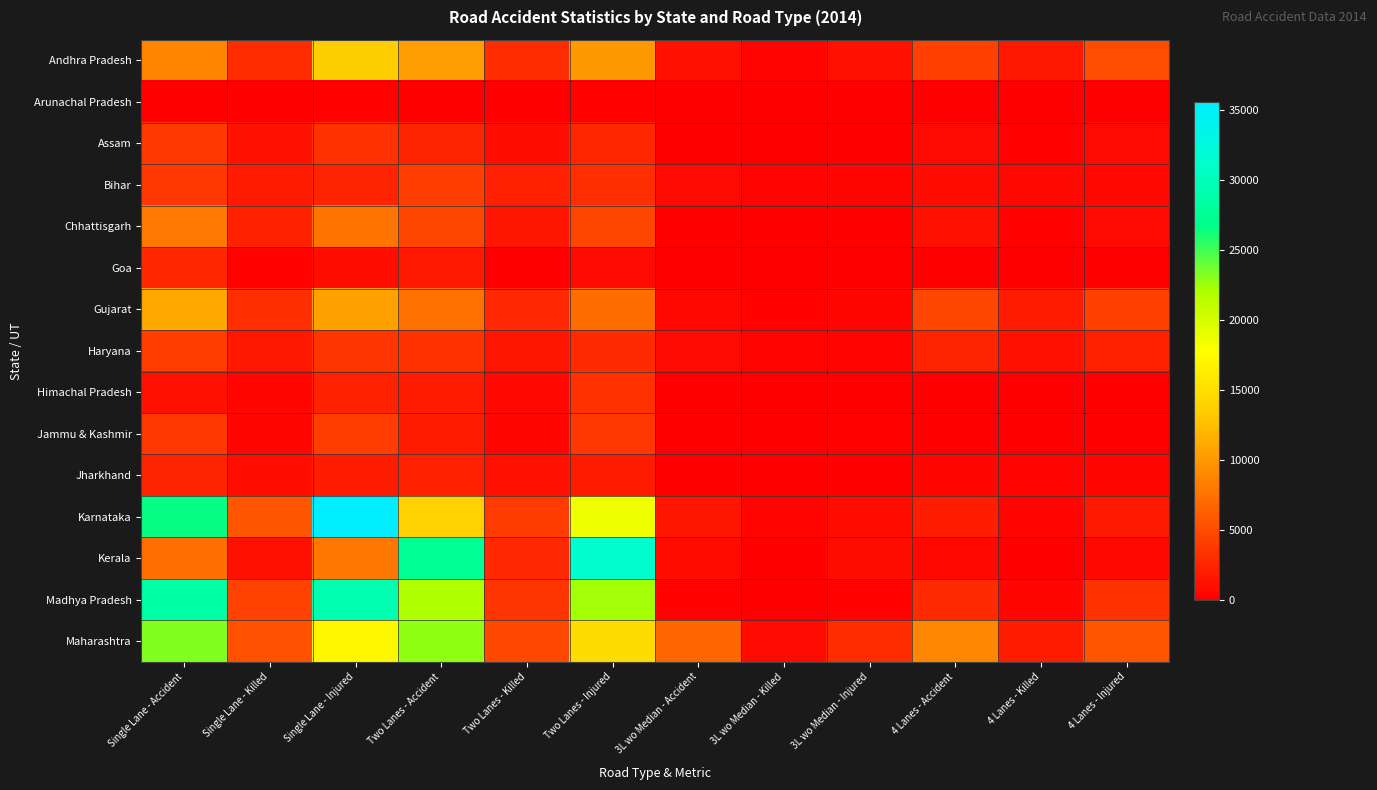

Reading left to right, transcribe all the data shown in this chart.

Andhra Pradesh: Single Lane - Accident=8634	Single Lane - Killed=2958	Single Lane - Injured=13541	Two Lanes - Accident=10327	Two Lanes - Killed=2994	Two Lanes - Injured=10122	3L wo Median - Accident=1188	3L wo Median - Killed=396	3L wo Median - Injured=1199	4 Lanes - Accident=4291	4 Lanes - Killed=1560	4 Lanes - Injured=5069
Arunachal Pradesh: Single Lane - Accident=90	Single Lane - Killed=60	Single Lane - Injured=152	Two Lanes - Accident=115	Two Lanes - Killed=59	Two Lanes - Injured=156	3L wo Median - Accident=0	3L wo Median - Killed=0	3L wo Median - Injured=0	4 Lanes - Accident=0	4 Lanes - Killed=0	4 Lanes - Injured=0
Assam: Single Lane - Accident=3888	Single Lane - Killed=1217	Single Lane - Injured=3195	Two Lanes - Accident=2432	Two Lanes - Killed=1035	Two Lanes - Injured=2510	3L wo Median - Accident=56	3L wo Median - Killed=25	3L wo Median - Injured=42	4 Lanes - Accident=768	4 Lanes - Killed=245	4 Lanes - Injured=752
Bihar: Single Lane - Accident=3731	Single Lane - Killed=1815	Single Lane - Injured=2475	Two Lanes - Accident=4156	Two Lanes - Killed=2096	Two Lanes - Injured=3092	3L wo Median - Accident=756	3L wo Median - Killed=390	3L wo Median - Injured=485	4 Lanes - Accident=913	4 Lanes - Killed=612	4 Lanes - Injured=588
Chhattisgarh: Single Lane - Accident=7961	Single Lane - Killed=2244	Single Lane - Injured=7762	Two Lanes - Accident=4696	Two Lanes - Killed=1524	Two Lanes - Injured=4661	3L wo Median - Accident=0	3L wo Median - Killed=0	3L wo Median - Injured=0	4 Lanes - Accident=1164	4 Lanes - Killed=254	4 Lanes - Injured=734
Goa: Single Lane - Accident=2523	Single Lane - Killed=187	Single Lane - Injured=1091	Two Lanes - Accident=1706	Two Lanes - Killed=103	Two Lanes - Injured=788	3L wo Median - Accident=0	3L wo Median - Killed=0	3L wo Median - Injured=0	4 Lanes - Accident=0	4 Lanes - Killed=0	4 Lanes - Injured=0
Gujarat: Single Lane - Accident=10978	Single Lane - Killed=3101	Single Lane - Injured=10673	Two Lanes - Accident=7475	Two Lanes - Killed=2669	Two Lanes - Injured=7101	3L wo Median - Accident=642	3L wo Median - Killed=248	3L wo Median - Injured=526	4 Lanes - Accident=4617	4 Lanes - Killed=1937	4 Lanes - Injured=4193
Haryana: Single Lane - Accident=4090	Single Lane - Killed=1565	Single Lane - Injured=3485	Two Lanes - Accident=3420	Two Lanes - Killed=1451	Two Lanes - Injured=2875	3L wo Median - Accident=722	3L wo Median - Killed=340	3L wo Median - Injured=390	4 Lanes - Accident=2444	4 Lanes - Killed=1127	4 Lanes - Injured=2194
Himachal Pradesh: Single Lane - Accident=1183	Single Lane - Killed=528	Single Lane - Injured=2322	Two Lanes - Accident=1875	Two Lanes - Killed=671	Two Lanes - Injured=3254	3L wo Median - Accident=0	3L wo Median - Killed=0	3L wo Median - Injured=0	4 Lanes - Accident=0	4 Lanes - Killed=0	4 Lanes - Injured=0
Jammu & Kashmir: Single Lane - Accident=3761	Single Lane - Killed=548	Single Lane - Injured=4129	Two Lanes - Accident=1935	Two Lanes - Killed=419	Two Lanes - Injured=3654	3L wo Median - Accident=112	3L wo Median - Killed=21	3L wo Median - Injured=202	4 Lanes - Accident=53	4 Lanes - Killed=4	4 Lanes - Injured=58
Jharkhand: Single Lane - Accident=2449	Single Lane - Killed=1051	Single Lane - Injured=2004	Two Lanes - Accident=2257	Two Lanes - Killed=1180	Two Lanes - Injured=1894	3L wo Median - Accident=32	3L wo Median - Killed=20	3L wo Median - Injured=24	4 Lanes - Accident=447	4 Lanes - Killed=377	4 Lanes - Injured=434
Karnataka: Single Lane - Accident=26467	Single Lane - Killed=5804	Single Lane - Injured=35558	Two Lanes - Accident=13854	Two Lanes - Killed=3982	Two Lanes - Injured=18573	3L wo Median - Accident=1404	3L wo Median - Killed=383	3L wo Median - Injured=897	4 Lanes - Accident=1988	4 Lanes - Killed=283	4 Lanes - Injured=1803
Kerala: Single Lane - Accident=7340	Single Lane - Killed=1137	Single Lane - Injured=7900	Two Lanes - Accident=27411	Two Lanes - Killed=2738	Two Lanes - Injured=31497	3L wo Median - Accident=882	3L wo Median - Killed=82	3L wo Median - Injured=1008	4 Lanes - Accident=649	4 Lanes - Killed=92	4 Lanes - Injured=691
Madhya Pradesh: Single Lane - Accident=28501	Single Lane - Killed=4423	Single Lane - Injured=29281	Two Lanes - Accident=21828	Two Lanes - Killed=3600	Two Lanes - Injured=22501	3L wo Median - Accident=232	3L wo Median - Killed=36	3L wo Median - Injured=210	4 Lanes - Accident=2911	4 Lanes - Killed=510	4 Lanes - Injured=3343
Maharashtra: Single Lane - Accident=23235	Single Lane - Killed=5312	Single Lane - Injured=17123	Two Lanes - Accident=22838	Two Lanes - Killed=4725	Two Lanes - Injured=14726	3L wo Median - Accident=6707	3L wo Median - Killed=776	3L wo Median - Injured=2946	4 Lanes - Accident=8847	4 Lanes - Killed=1990	4 Lanes - Injured=5660